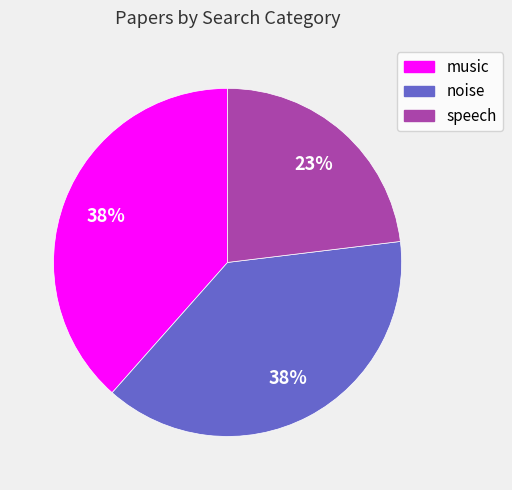

The music slice represents 24% of the pie. True or false?

False